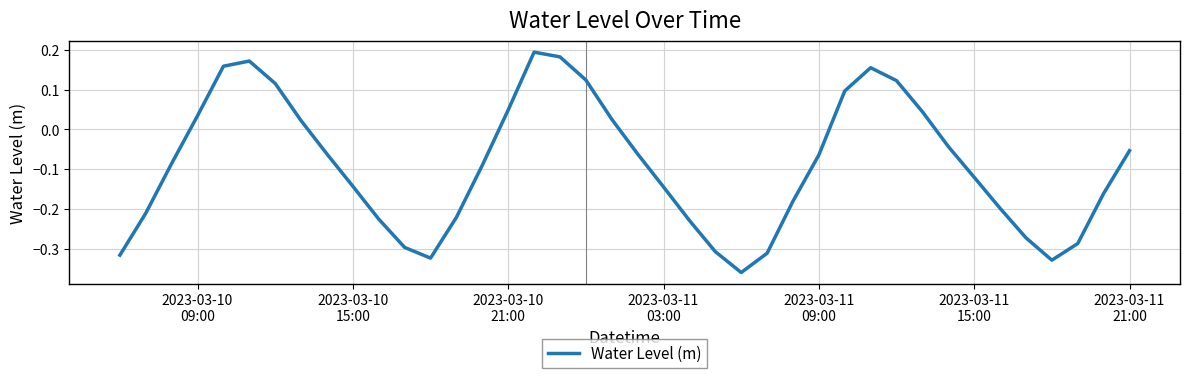

Does the chart display data point markers on the line(s)?

No